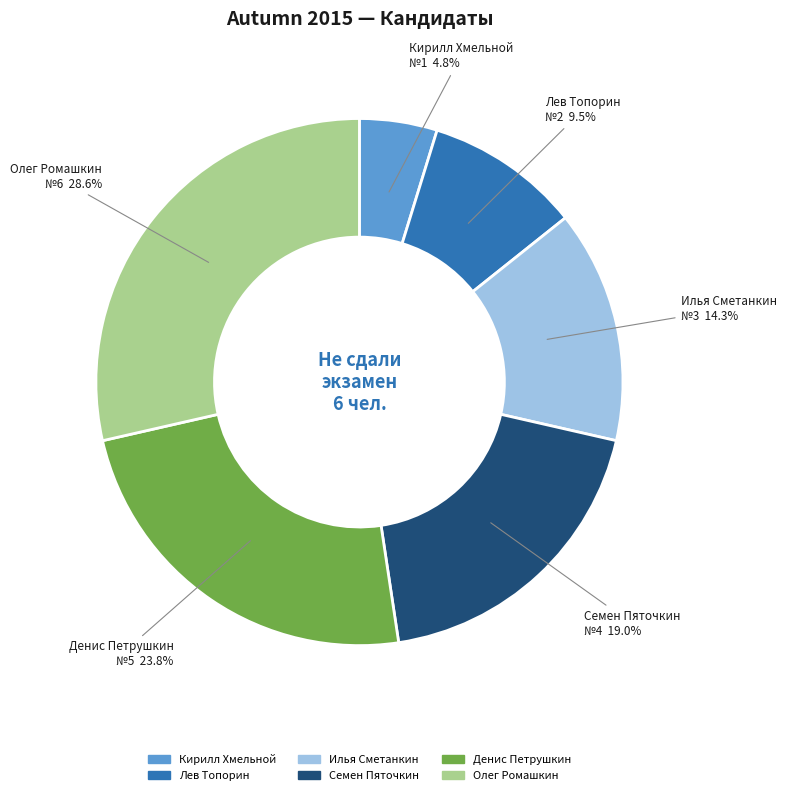

Does Денис Петрушкин account for over 50% of the chart?

No